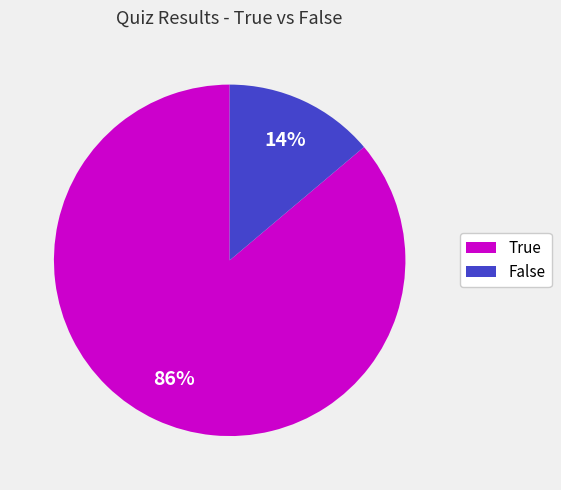

To the nearest percent, what is the average slice percentage?

50%